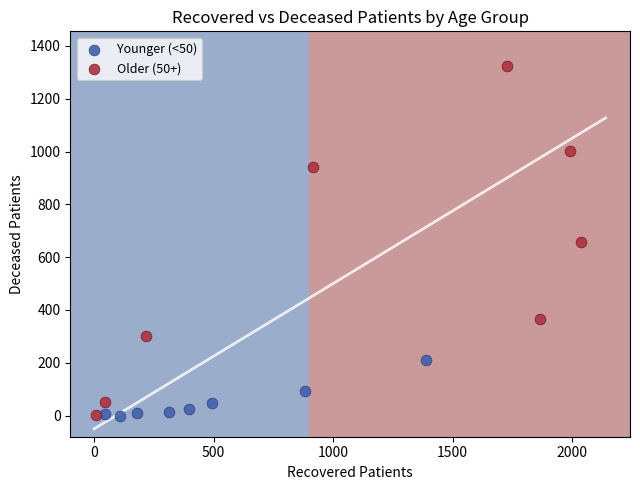

Which series contains the highest Y value?

Older (50+)